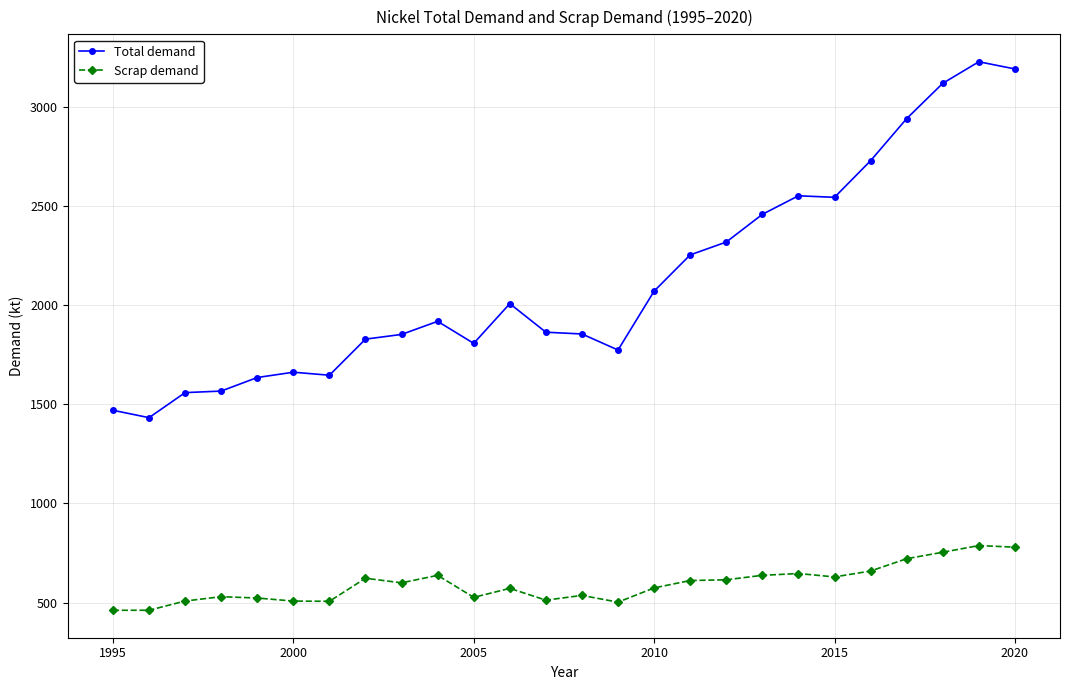

Which series has the largest range (max minus min)?

Total demand